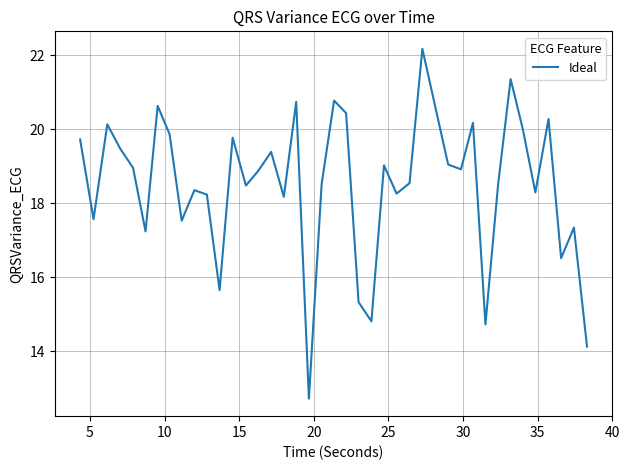

How many categories are shown in the chart?

40